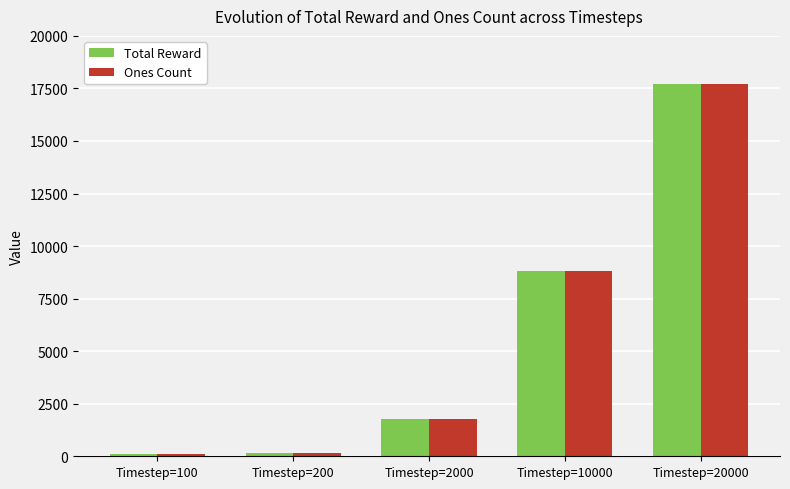

What is the highest value of the Total Reward series?

17691